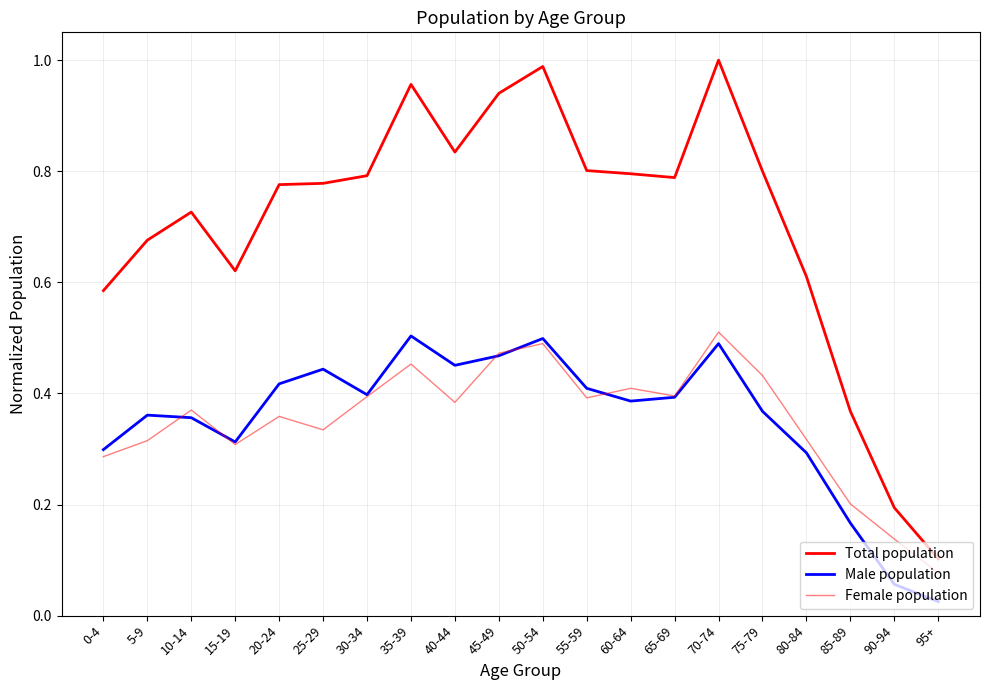

True or false: Male population and Total population intersect in this chart.

False